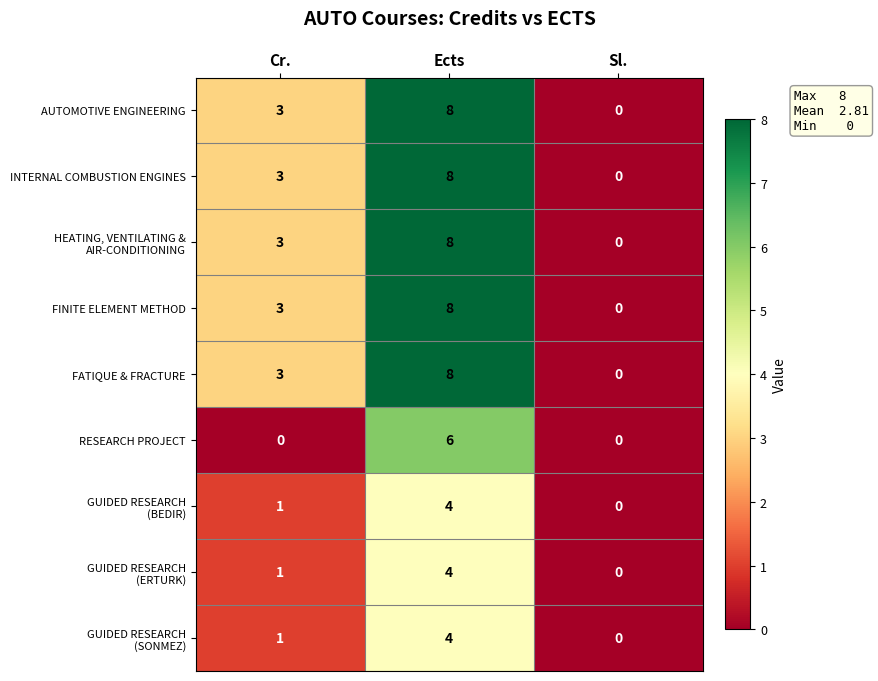

What is the greatest value displayed?

8